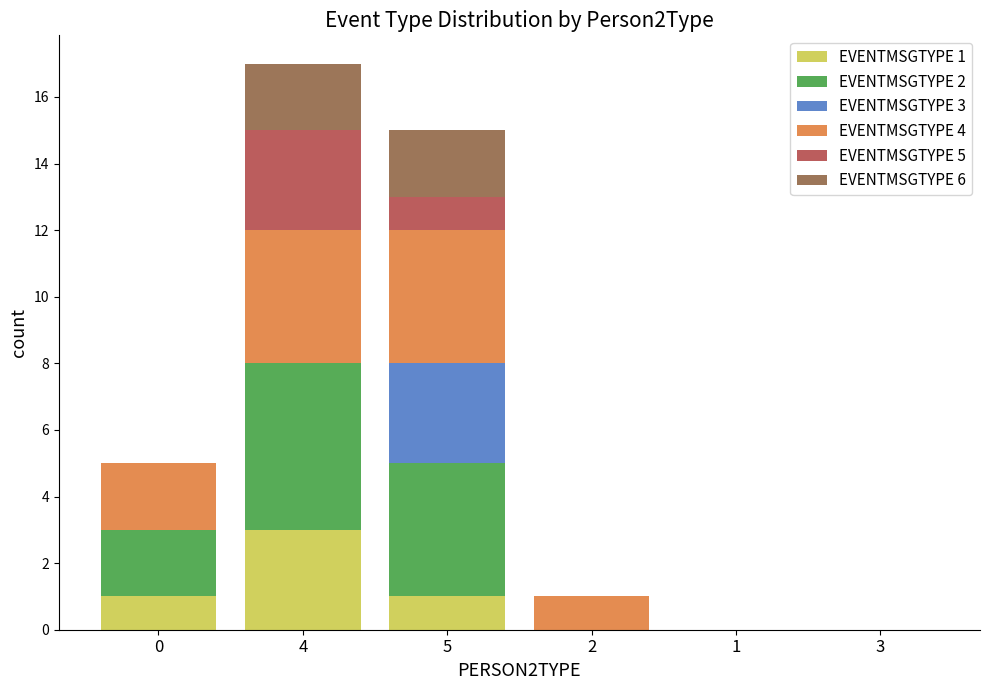

Is it true that EVENTMSGTYPE 1 equals 2 at 1?

False